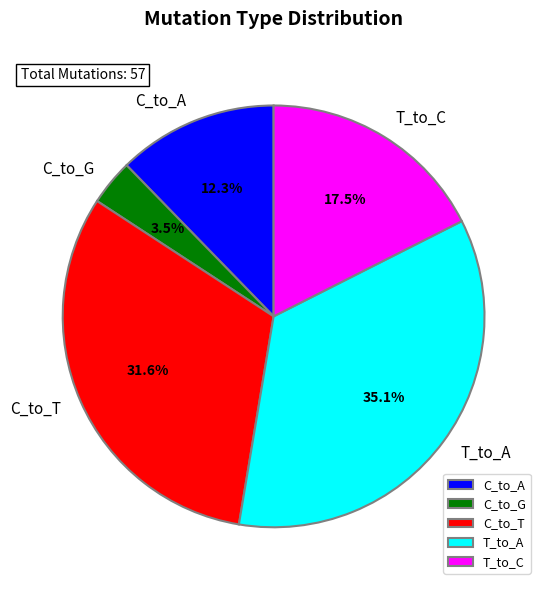

Approximately how many times larger is the value at T_to_A compared to C_to_G?

10.0